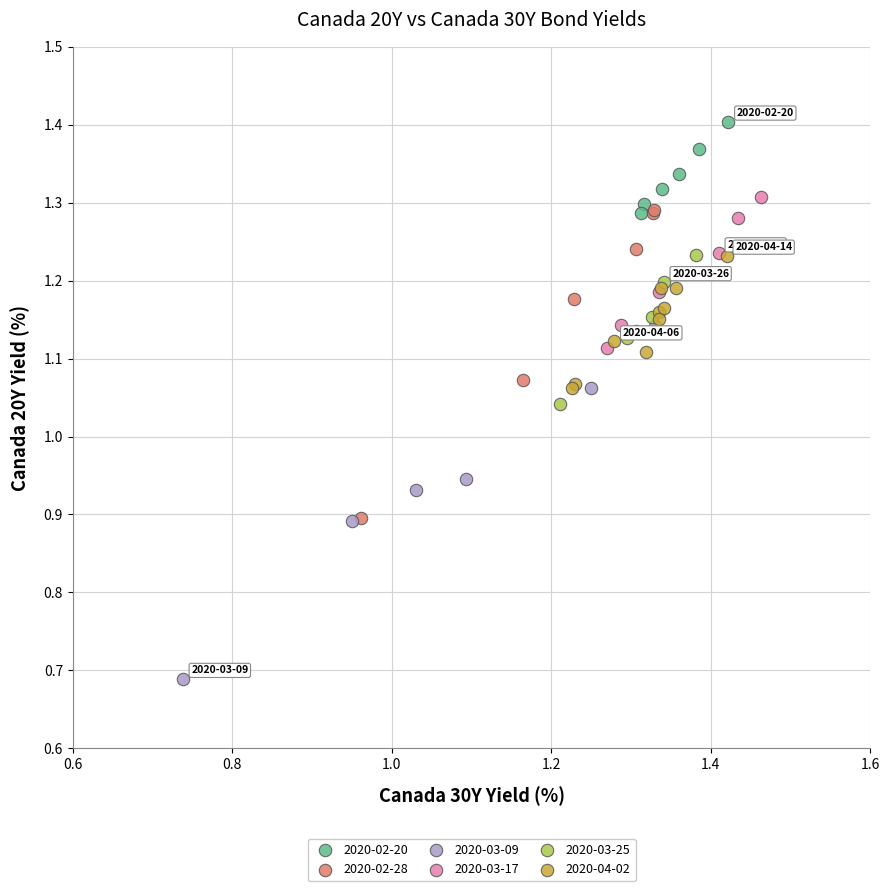

Which series contains the highest Y value?

2020-02-20